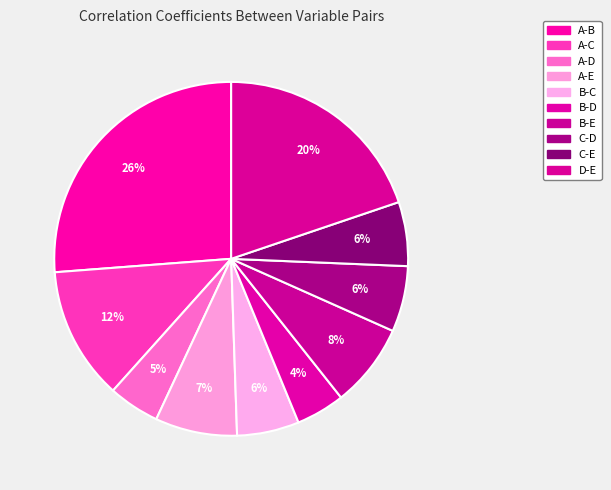

Does B-C represent more than half of the total?

No